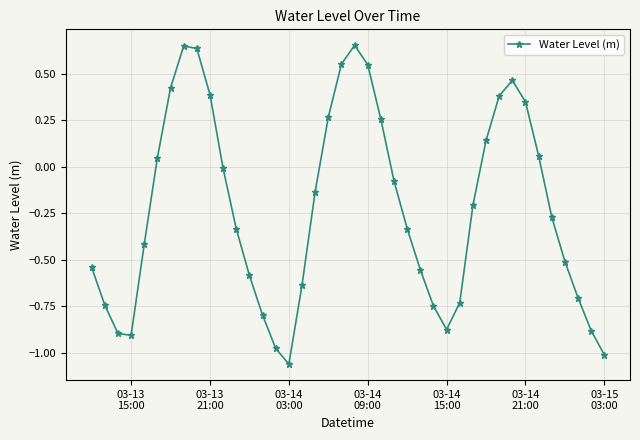

How many interior local valleys (lower than both neighbors) does the data have?

3